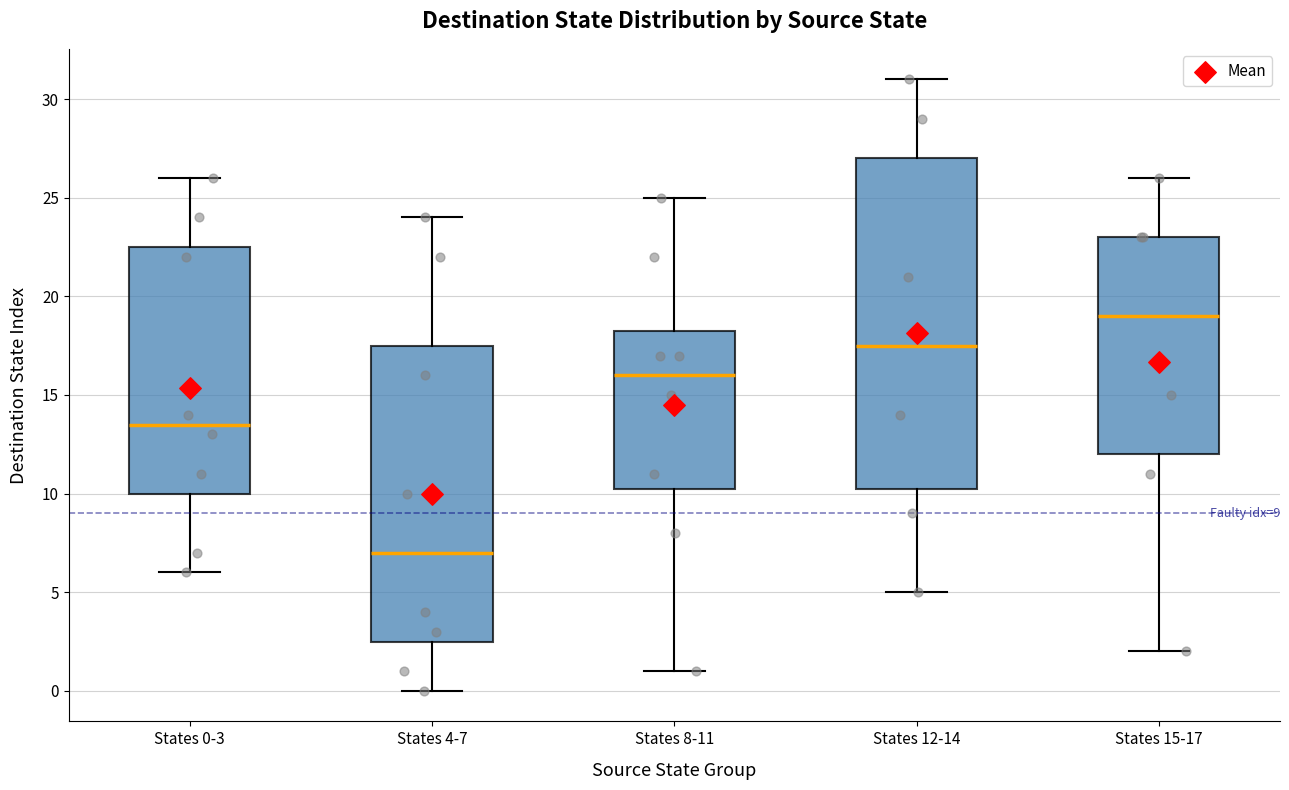

Which box has the lowest median line?

States 4-7